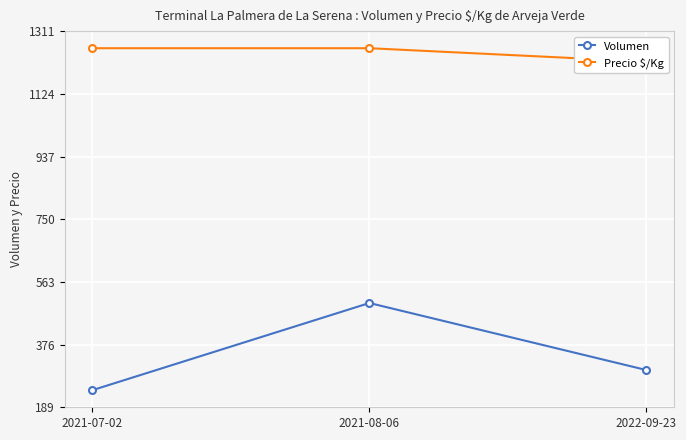

What is the lowest value of the Volumen series?

240